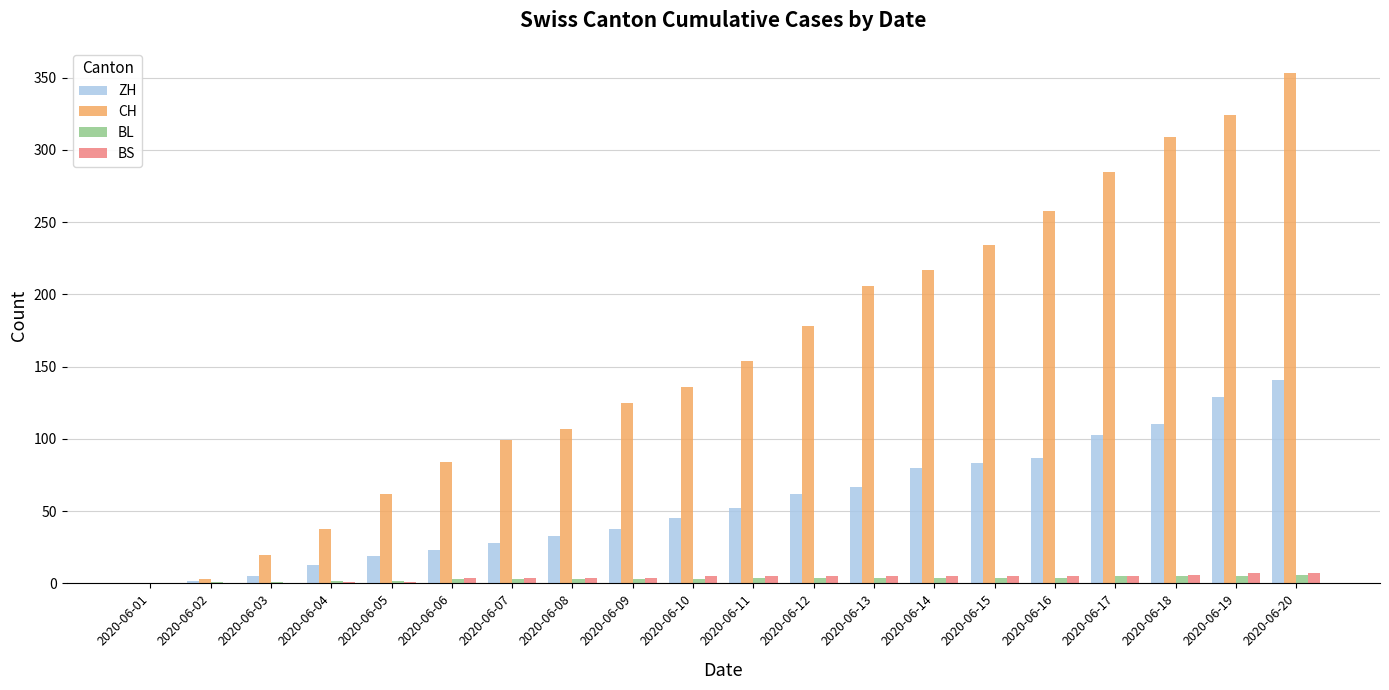

What is the total value across all series at 2020-06-18?

430